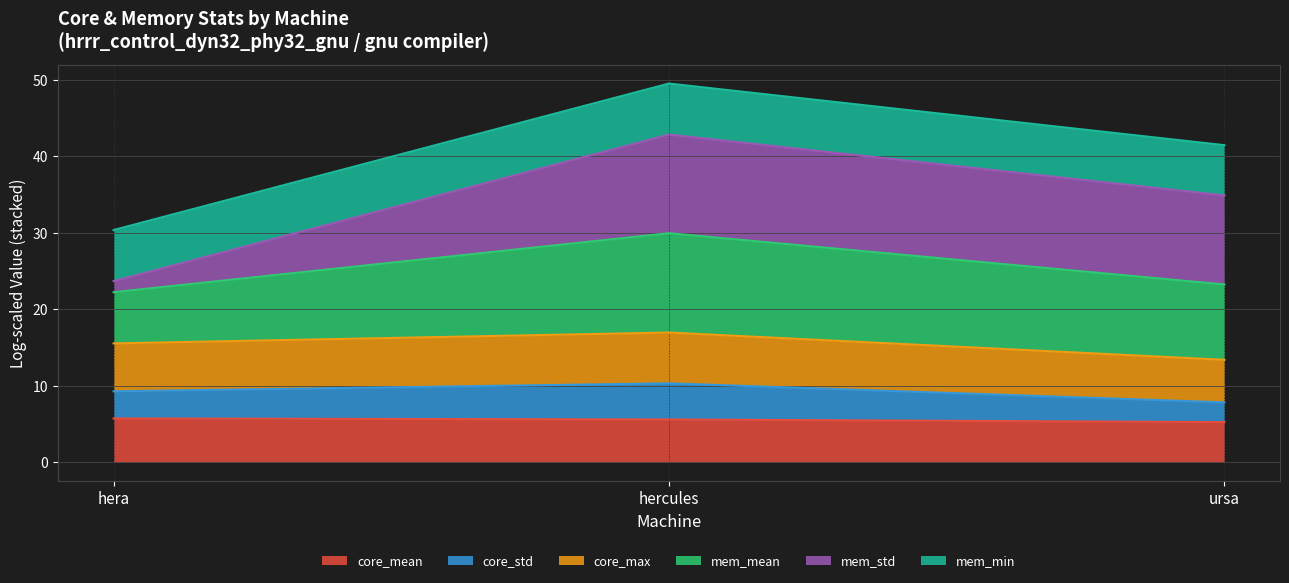

What is the highest value of the core_mean series?

5.7